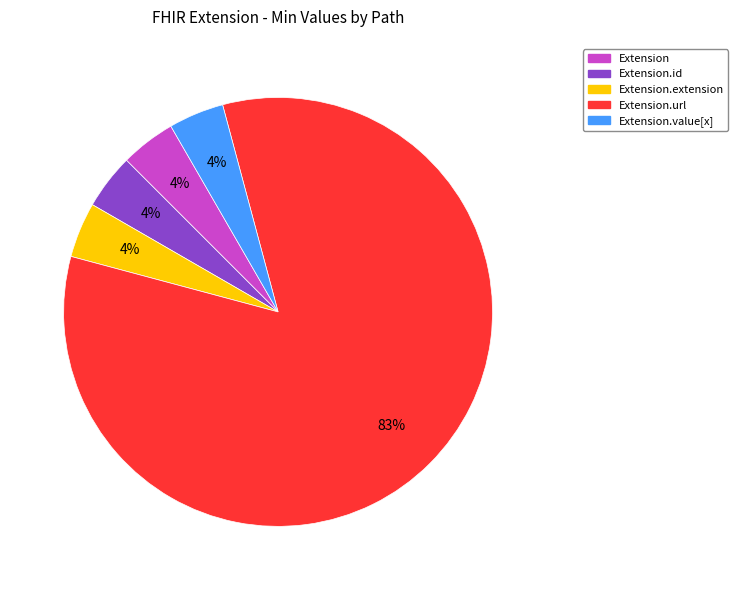

How many slices are in this pie chart?

5